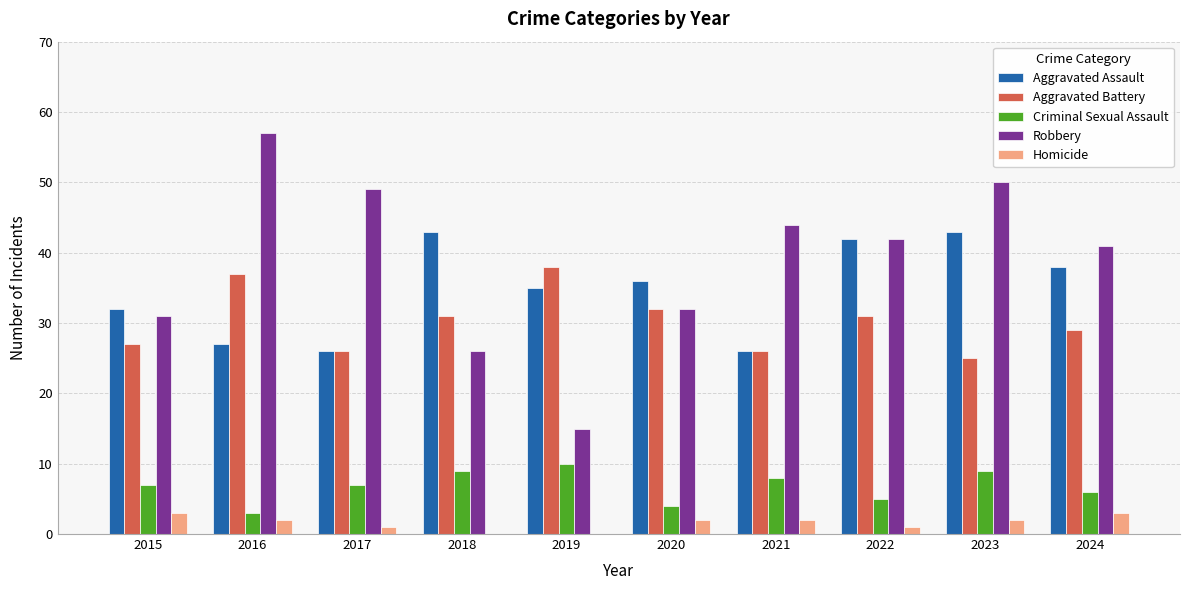

What is the spread (max minus min) of values at 2019?

38